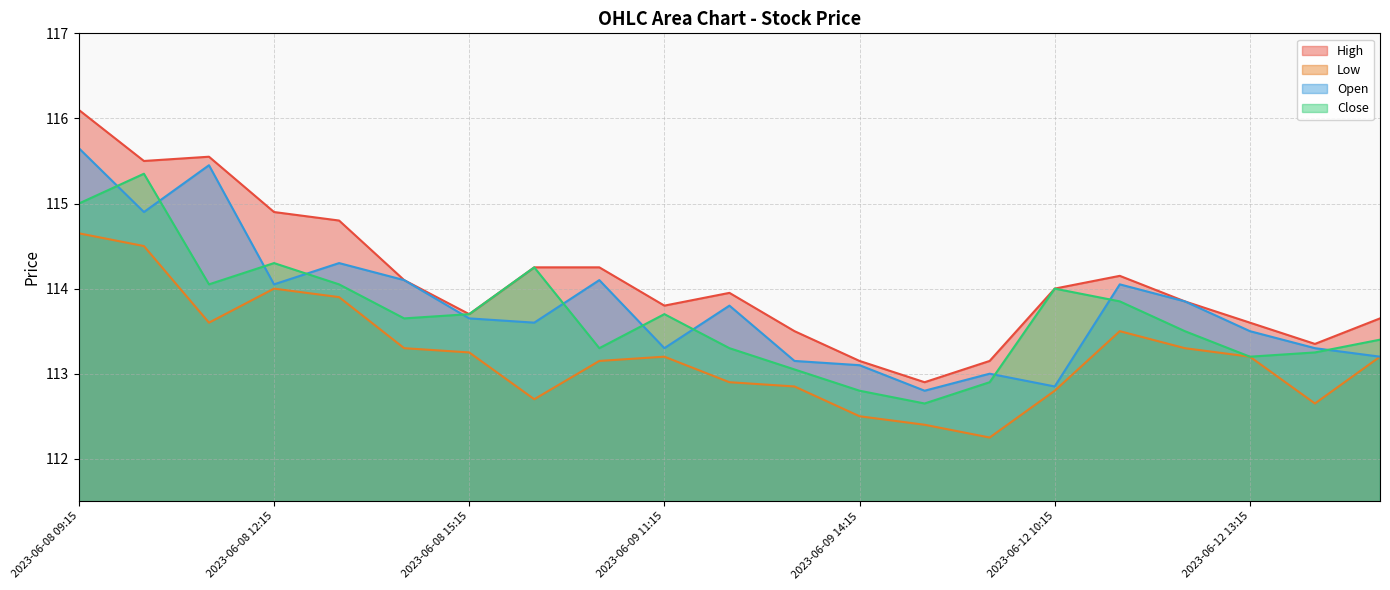

Which series has the largest range (max minus min)?

High